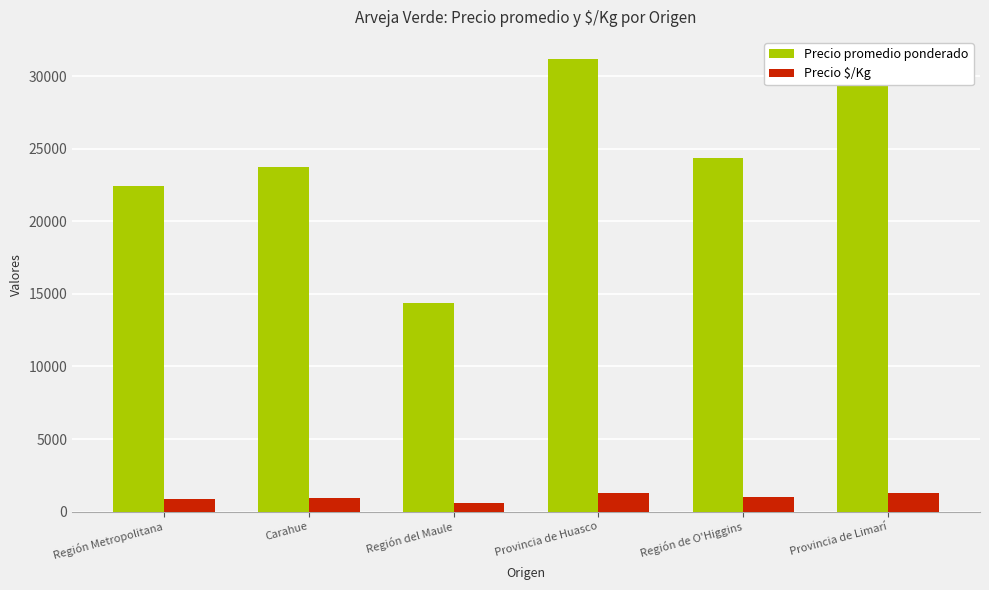

What is the greatest value displayed?

31160